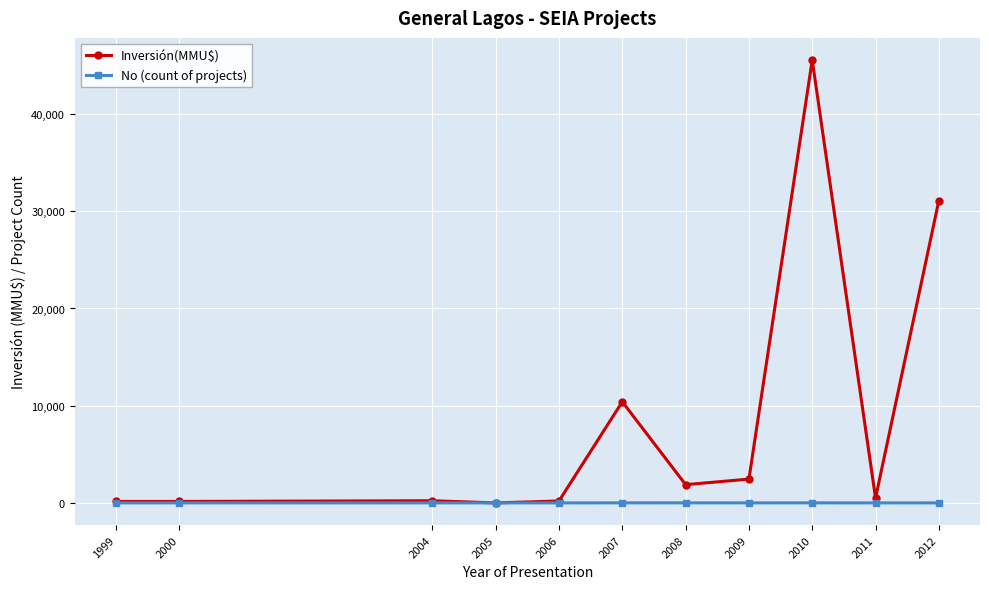

Which series has the widest spread of values?

Inversión(MMU$)